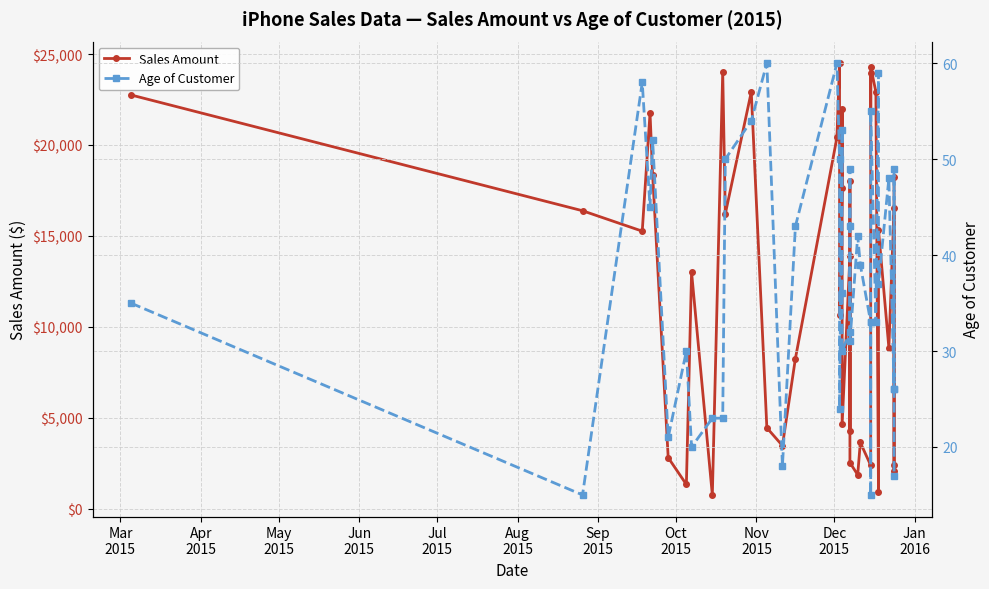

True or false: Sales Amount has more than 1 points higher than both neighbors.

True